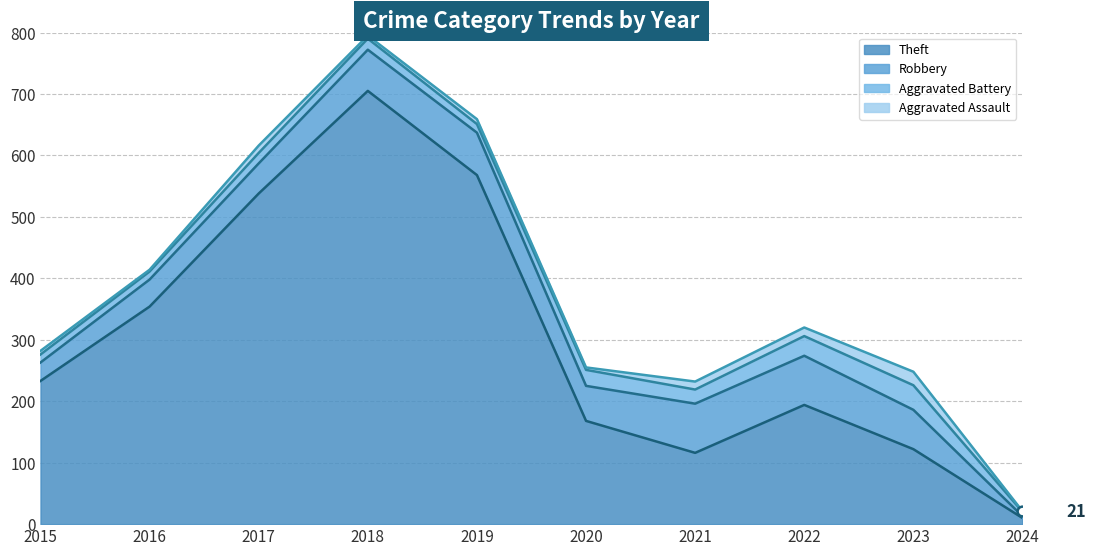

Reading left to right, what are all the values shown in this chart?

Theft: 2015=233	2016=354	2017=538	2018=705	2019=568	2020=168	2021=116	2022=194	2023=122	2024=10
Robbery: 2015=30	2016=44	2017=49	2018=67	2019=69	2020=57	2021=80	2022=80	2023=64	2024=3
Aggravated Battery: 2015=13	2016=13	2017=17	2018=18	2019=14	2020=26	2021=23	2022=32	2023=40	2024=7
Aggravated Assault: 2015=6	2016=3	2017=12	2018=5	2019=8	2020=4	2021=13	2022=14	2023=22	2024=1